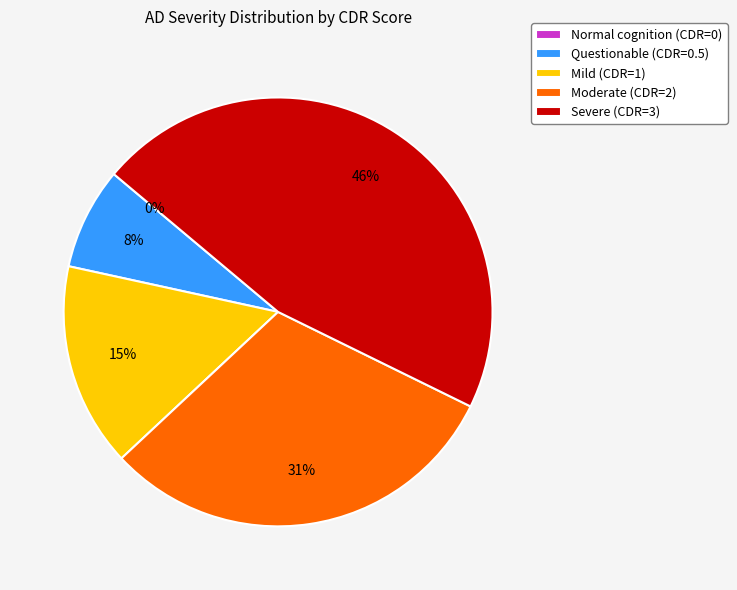

The Normal cognition (CDR=0) slice represents 7% of the pie. True or false?

False